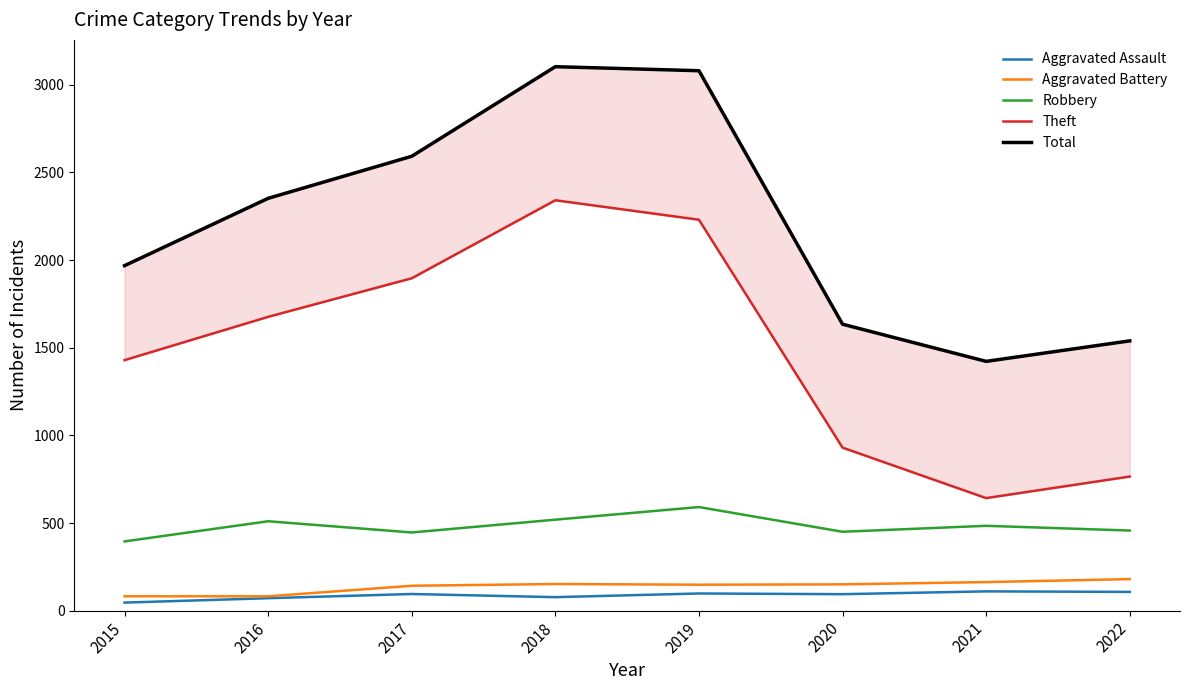

What is the difference between the Aggravated Battery values at 2021 and 2020?

13